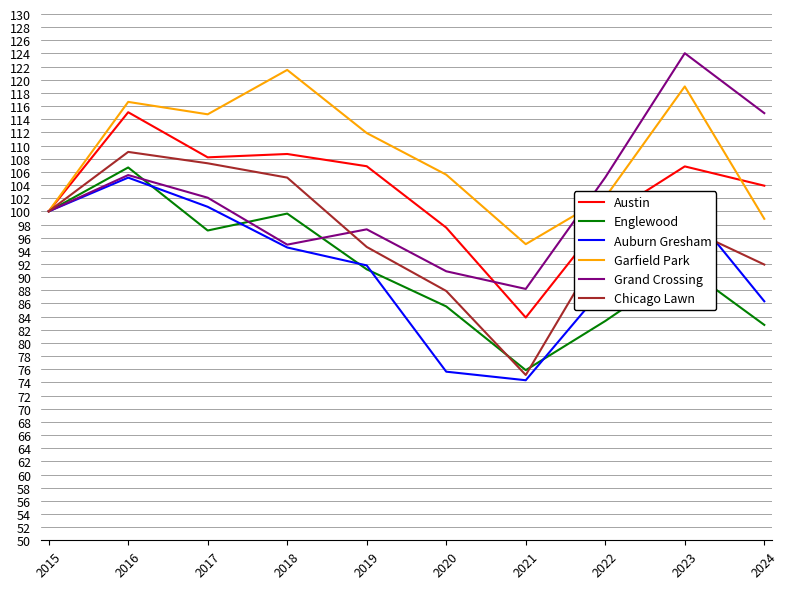

What is the average value of the Austin series?

103.0